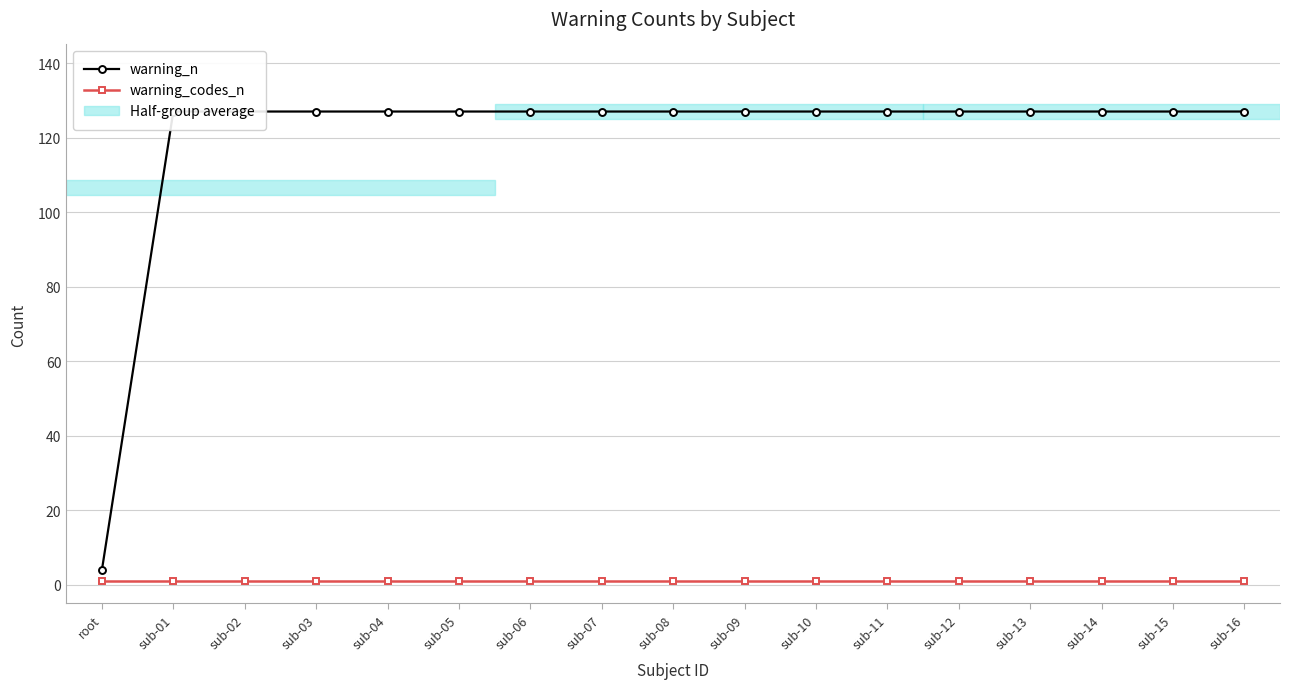

What is the label of the 12th point from the right?

sub-05